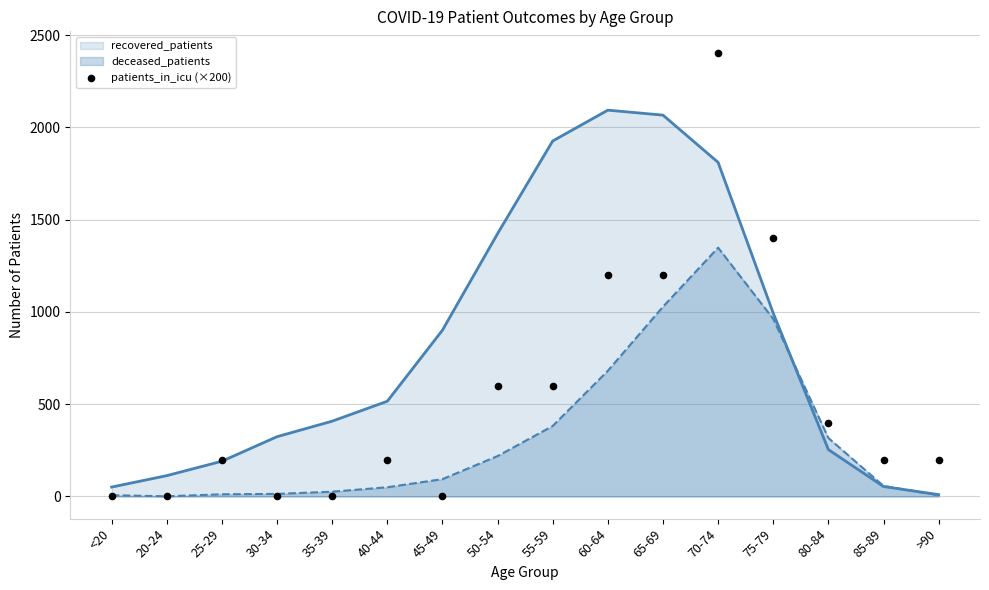

What is the ratio of the value at 75-79 to the value at 80-84?

3.5